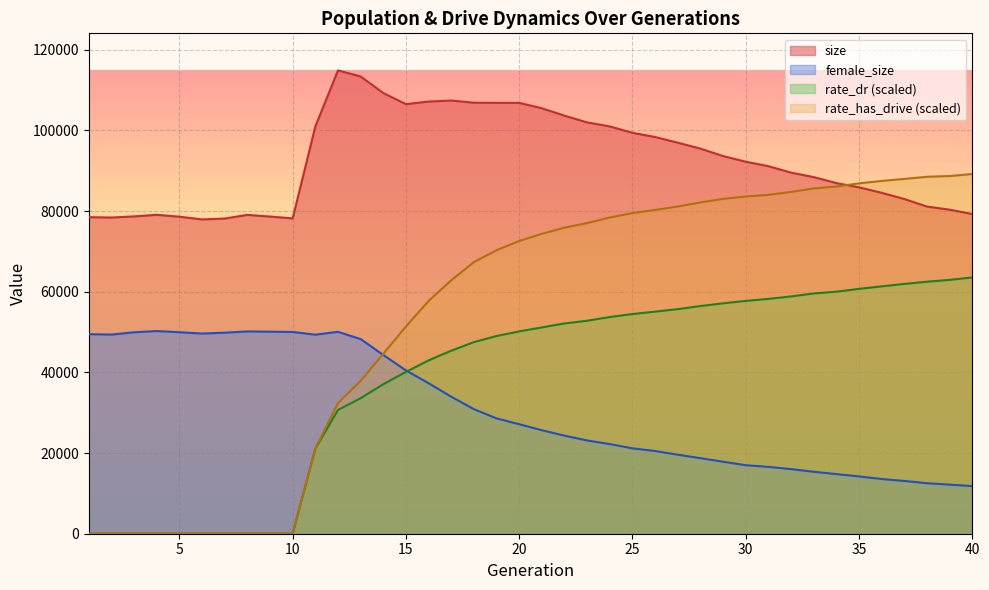

What is the value of the female_size point at the 27th from the left?

19586.0